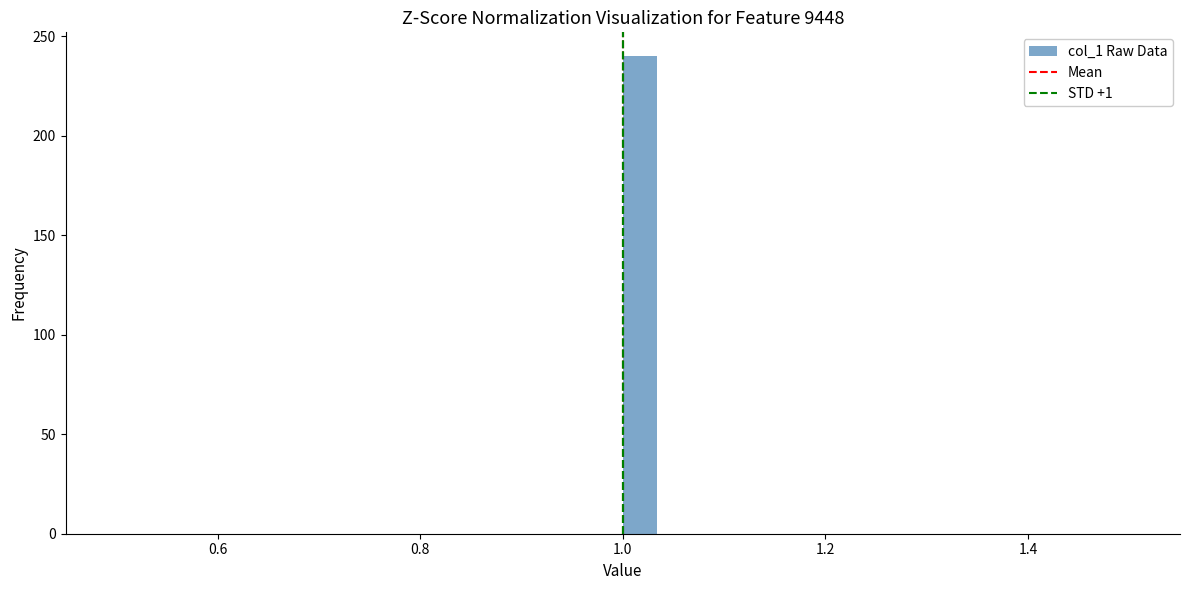

Read against the x-axis, roughly where is the centre of the tallest bar?

1.02